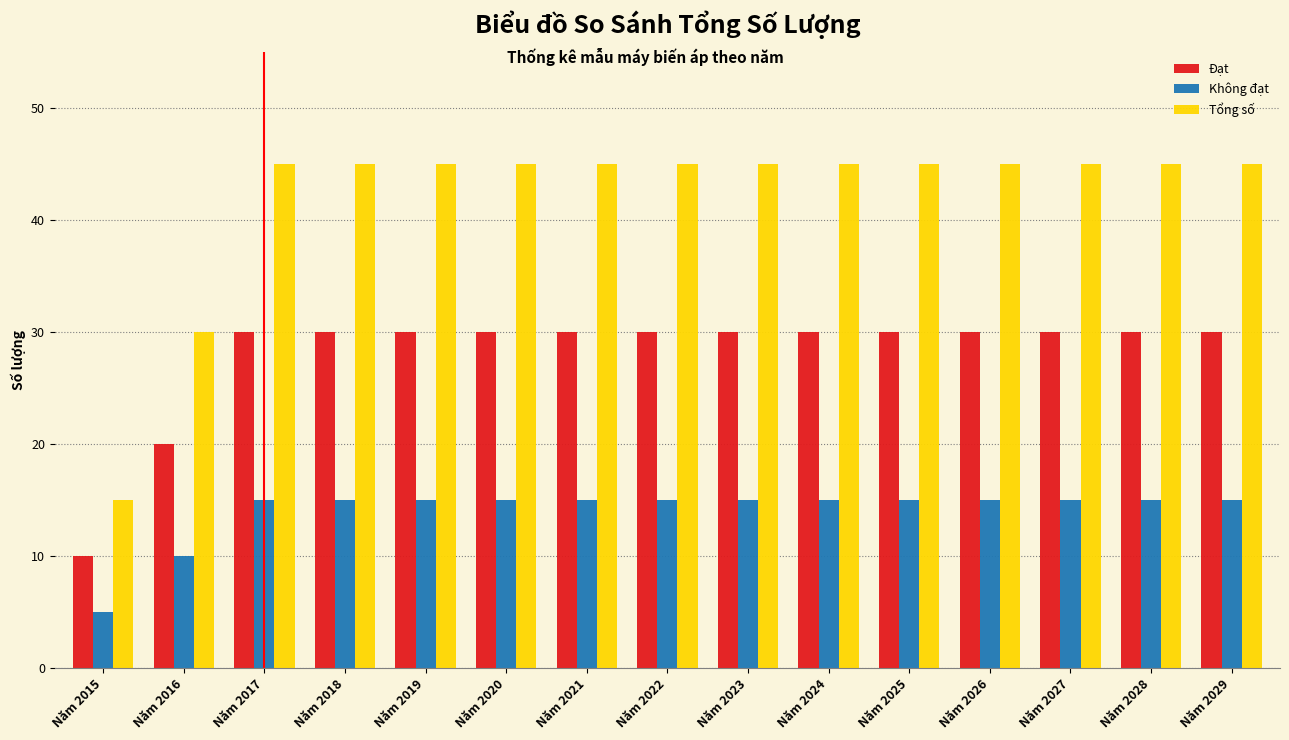

What is the spread (max minus min) of values at Năm 2024?

30